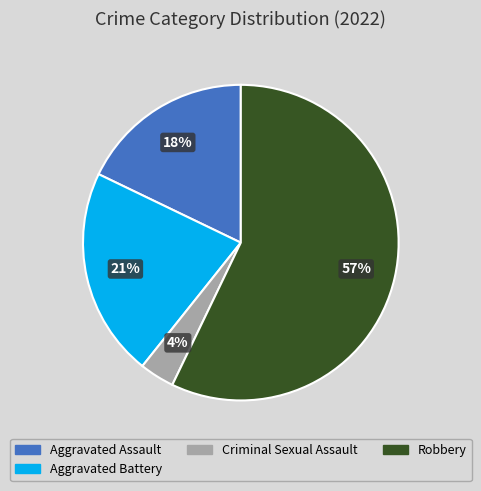

Is there any slice that represents more than half of the pie?

Yes